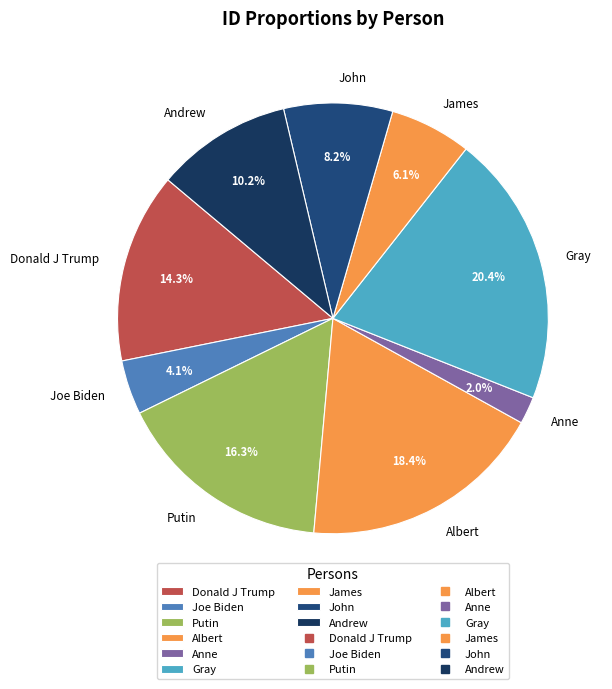

Which has a higher value, John or Donald J Trump?

Donald J Trump